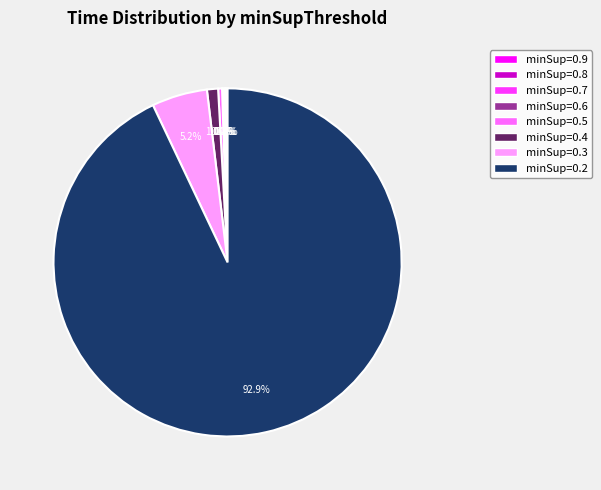

What is the largest slice in the pie chart?

minSup=0.2